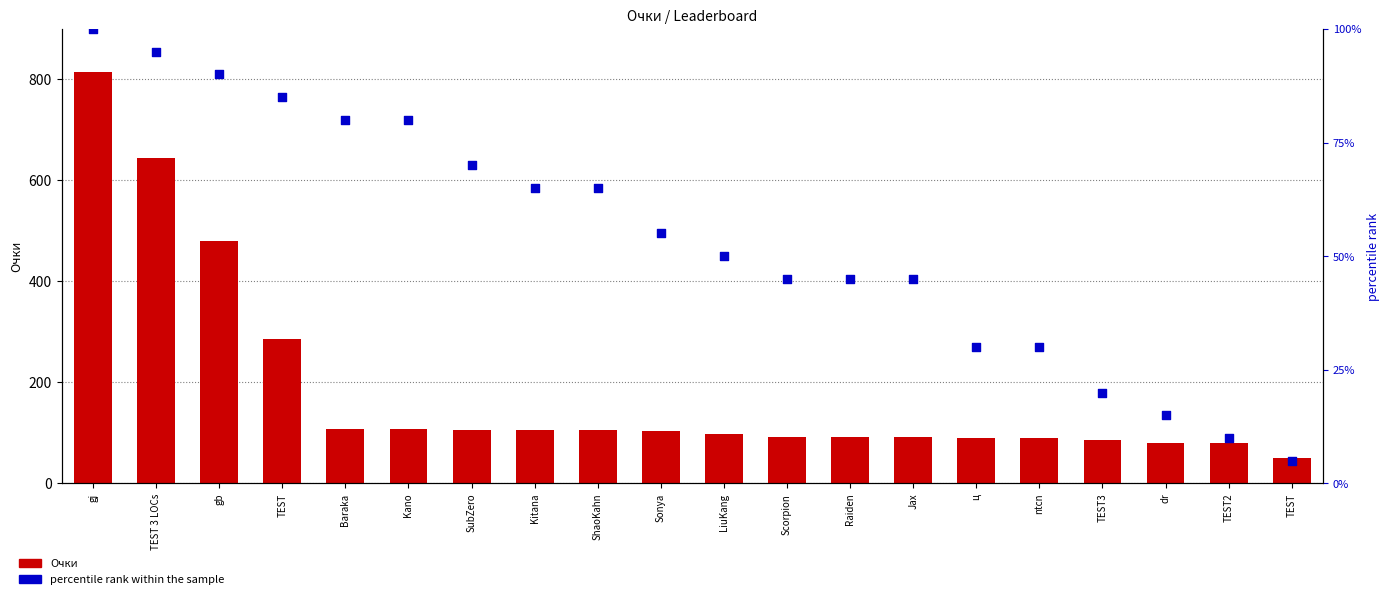

Which series has the largest total across all categories?

Очки